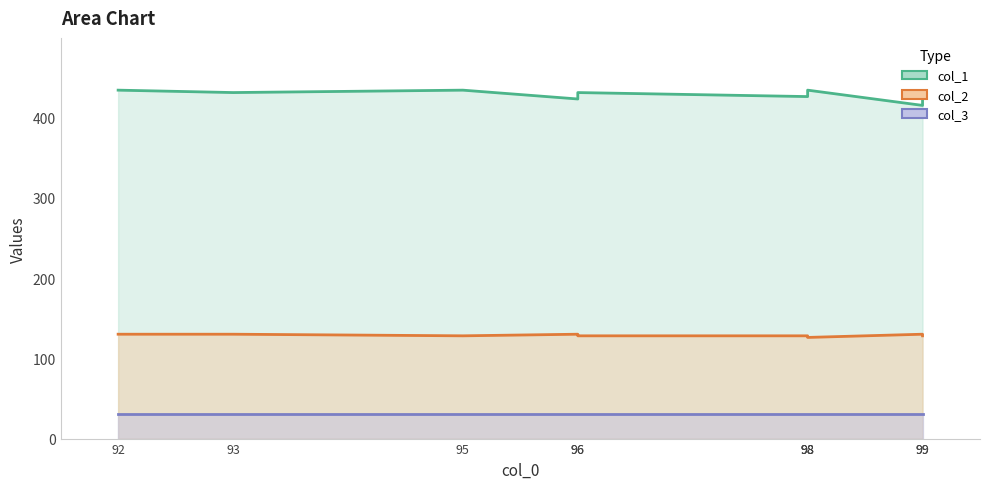

At which category does the chart reach its peak across all series?

92